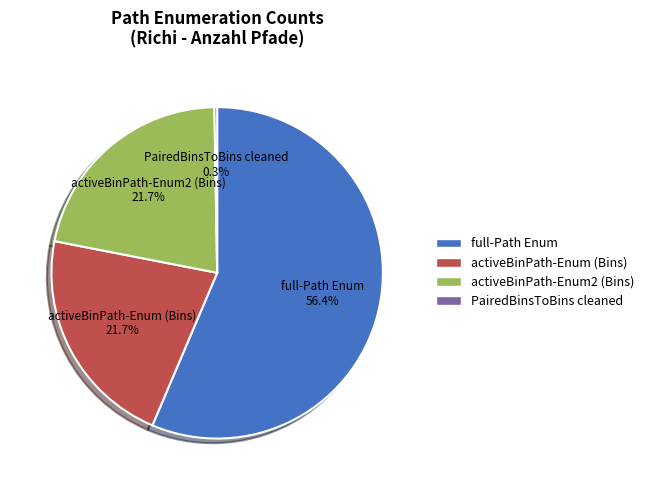

Is full-Path Enum the majority of the pie?

Yes